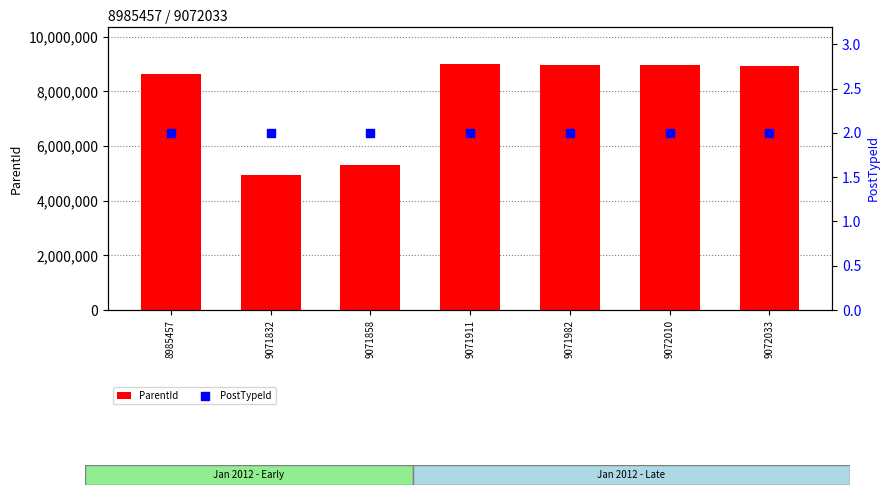

What is the total value across all series at 9072010?

8968913